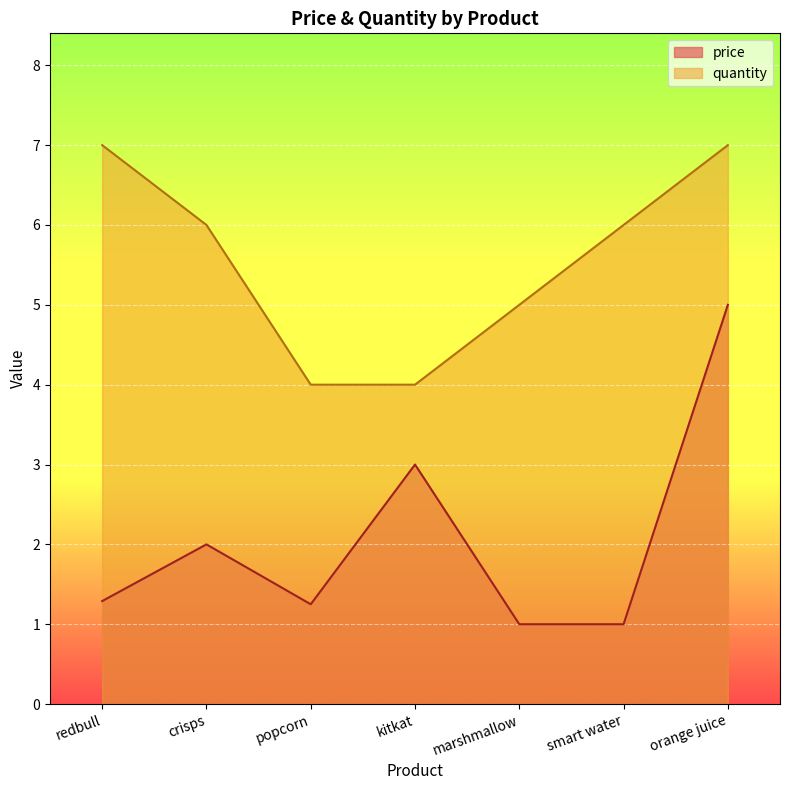

True or false: price and quantity cross at least once.

False